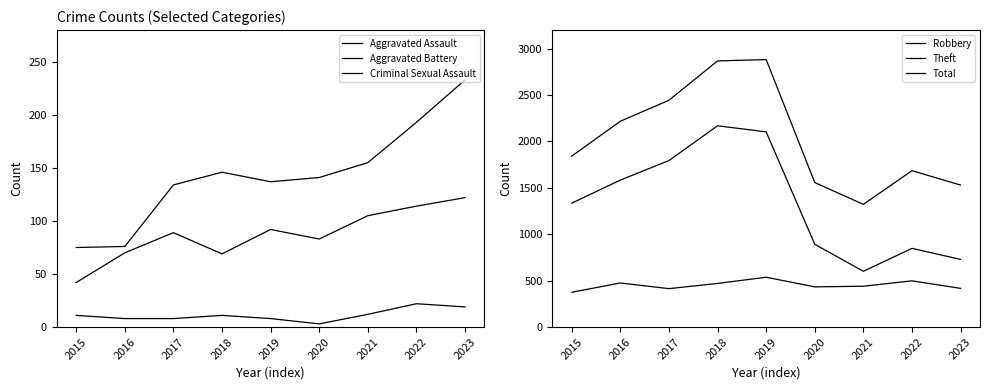

True or false: Aggravated Battery and Total intersect in this chart.

False